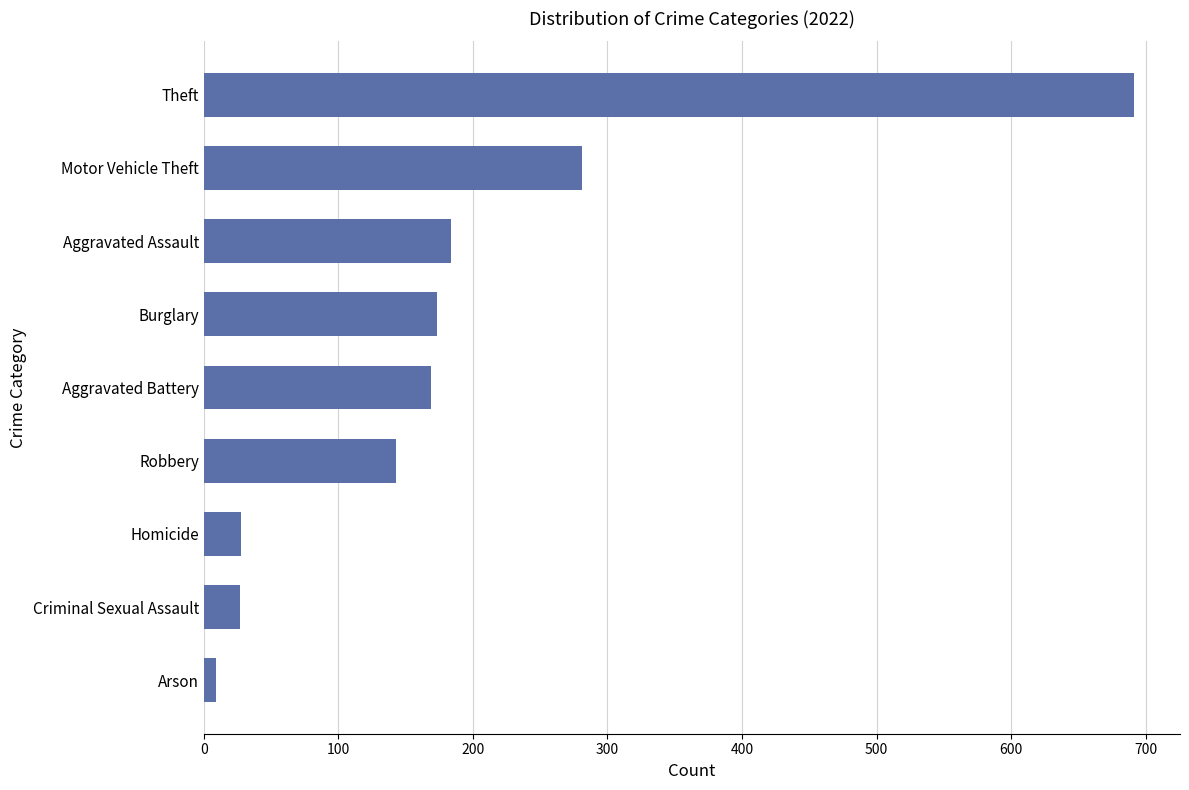

How many data points does each series have?

9